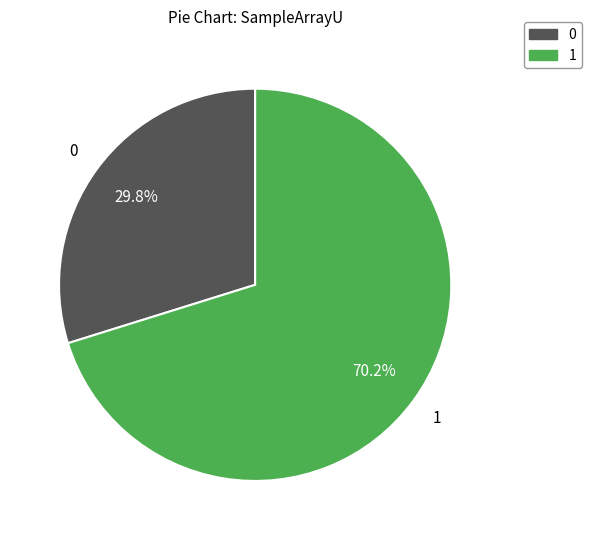

Is there any slice that represents more than half of the pie?

Yes